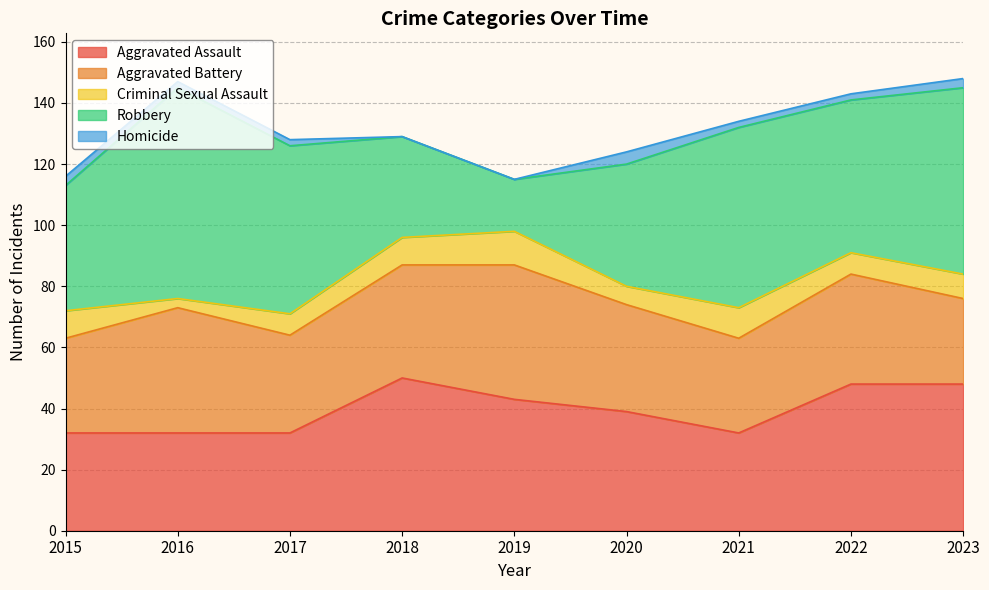

In Criminal Sexual Assault, how many points are lower than both neighbors (excluding endpoints)?

3